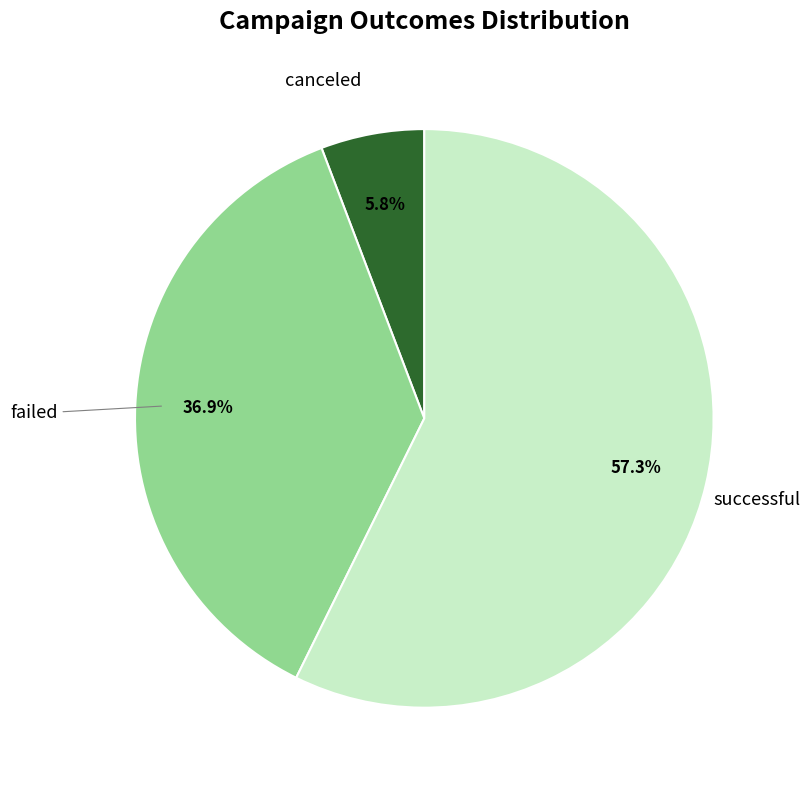

Does any single category account for the majority?

Yes